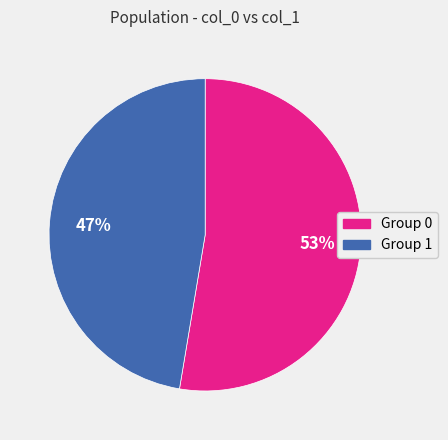

Rank the categories by value from lowest to highest.

Group 1, Group 0